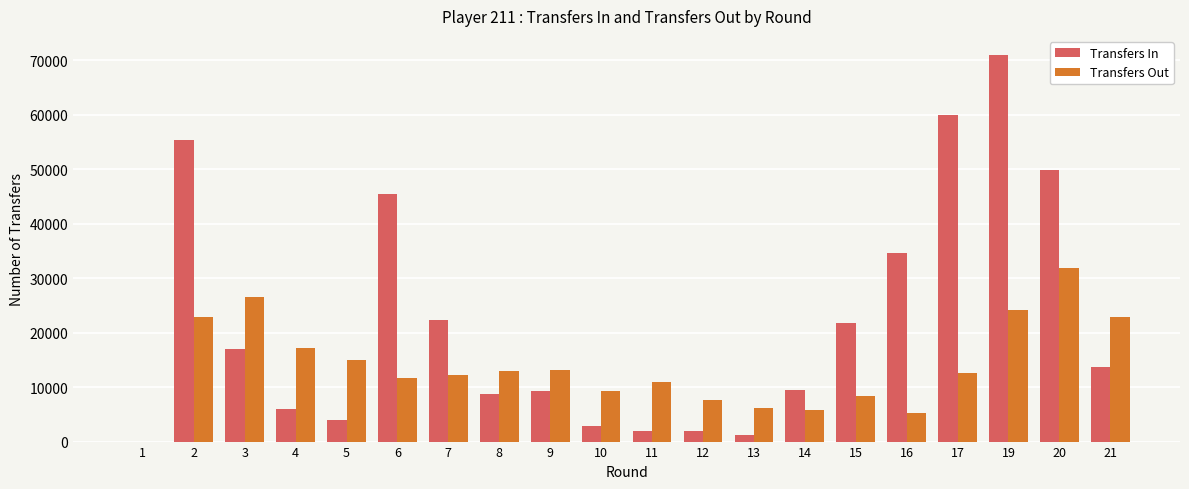

Are the bars grouped side by side (vs. stacked)?

Yes